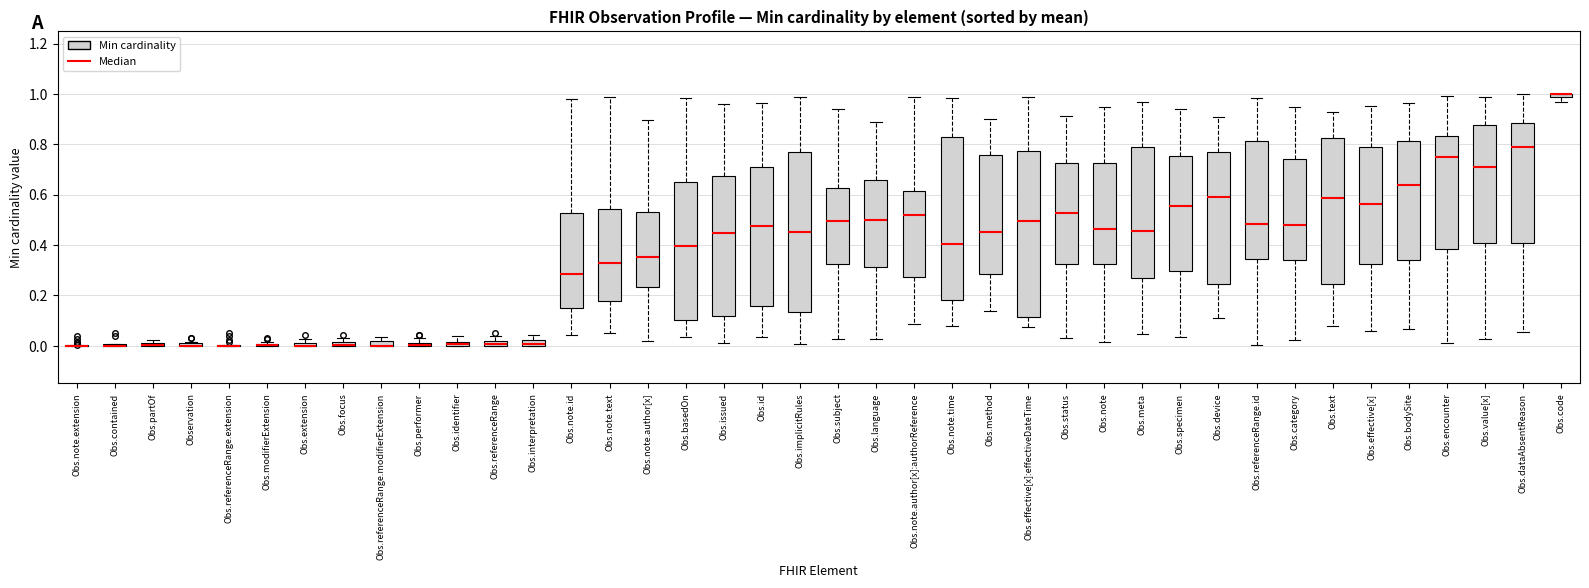

Where is the lower edge of the box for Obs.focus on the y-axis? The values are not printed on the chart, so give them approximately, as read against the axis.

0.00